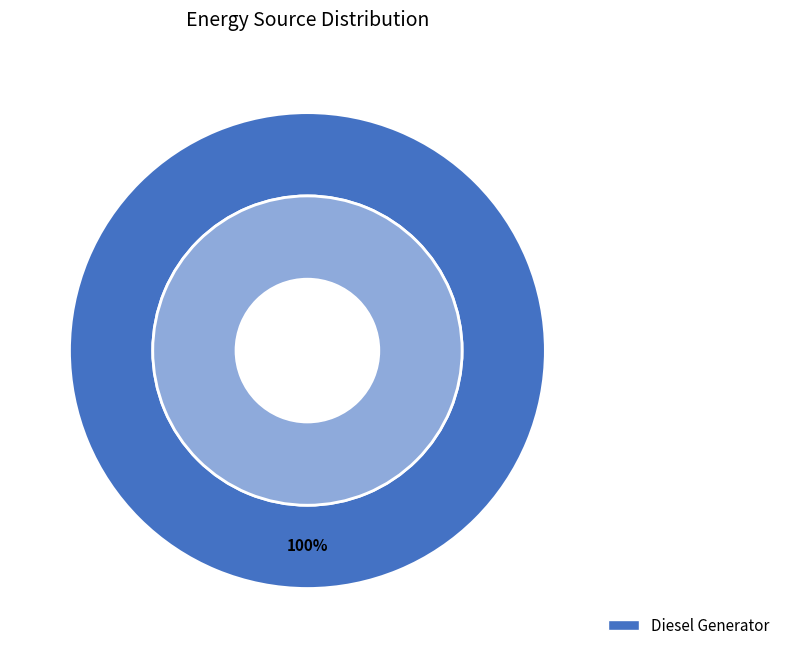

True or false: Diesel Generator accounts for 100% of the total.

True